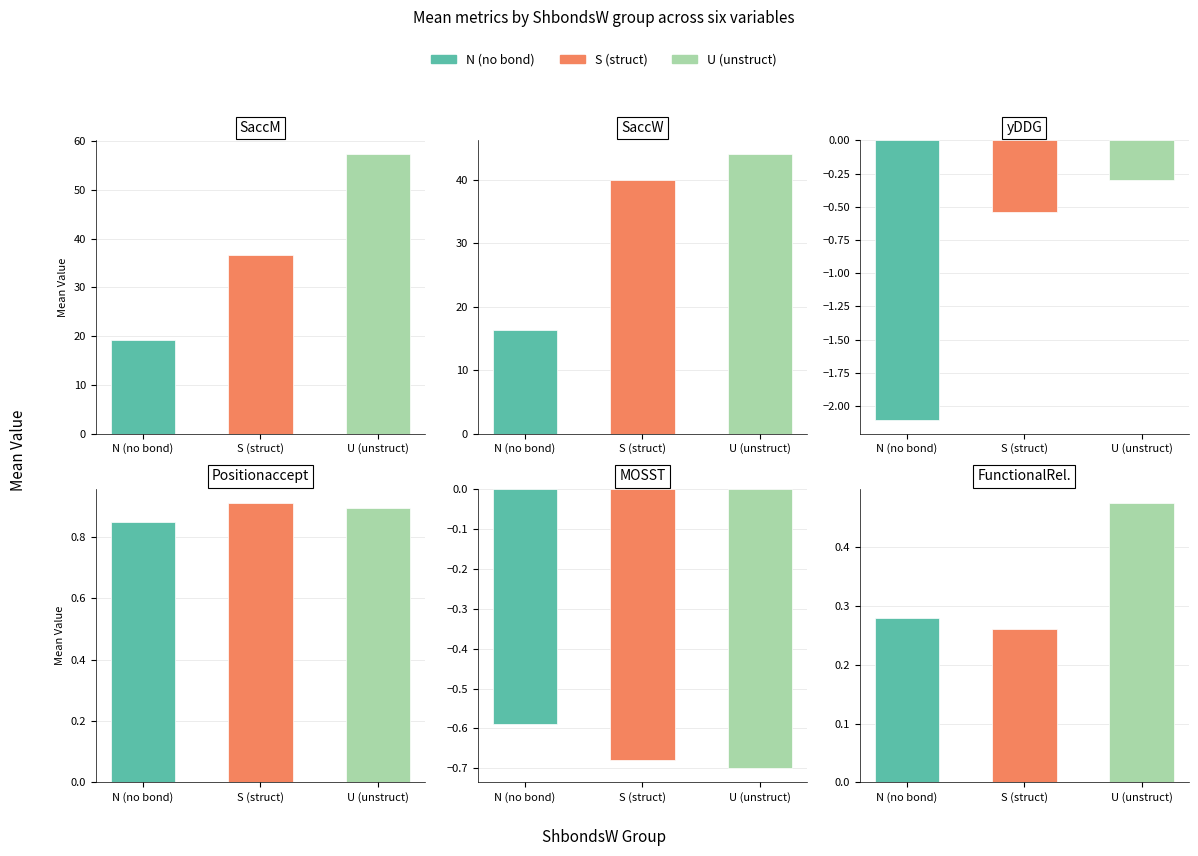

Where does the SaccM series first go above 15?

1